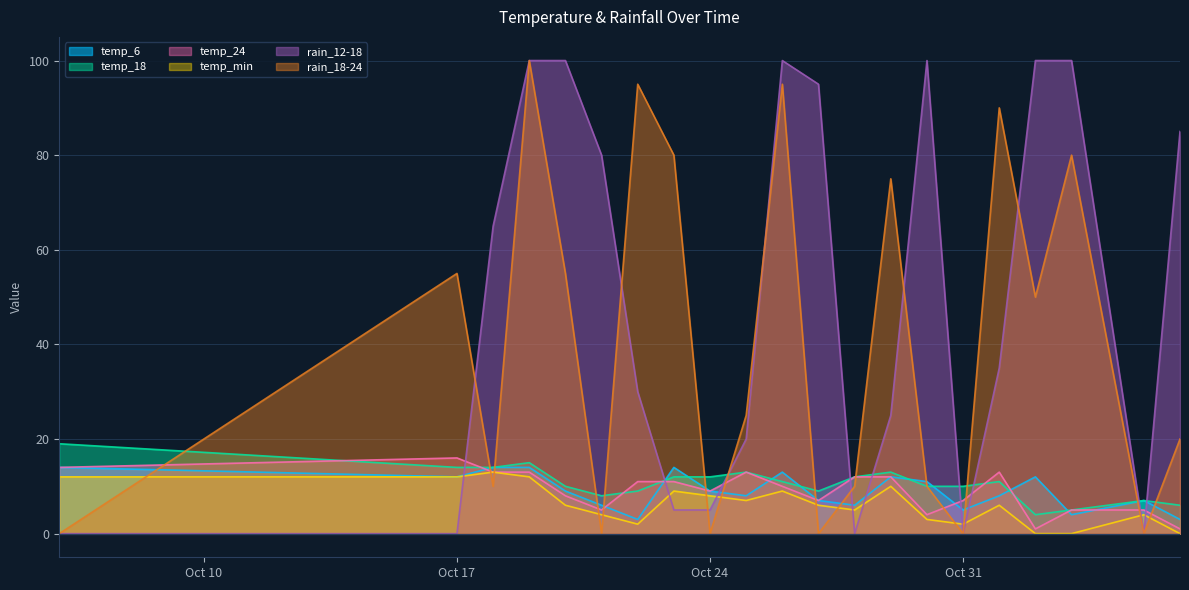

How many lines are shown in the chart?

6